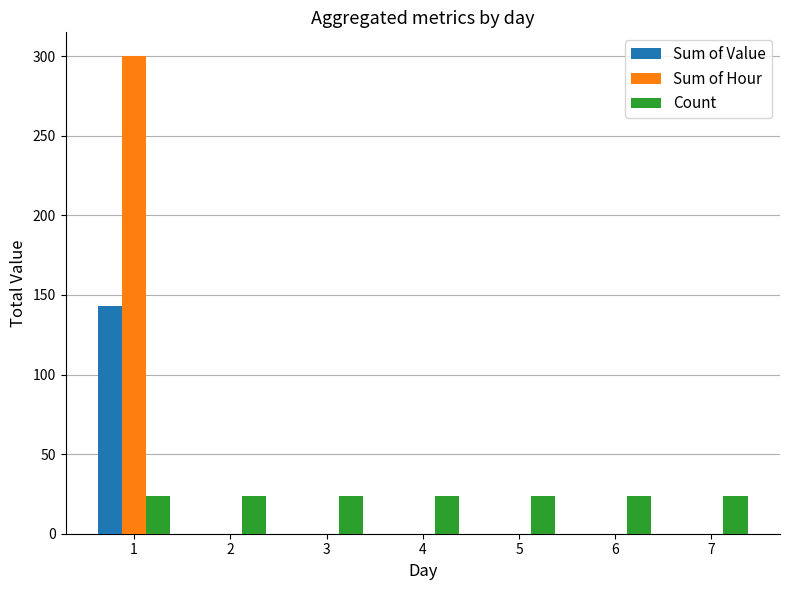

What is the total value across all series at 5?

24